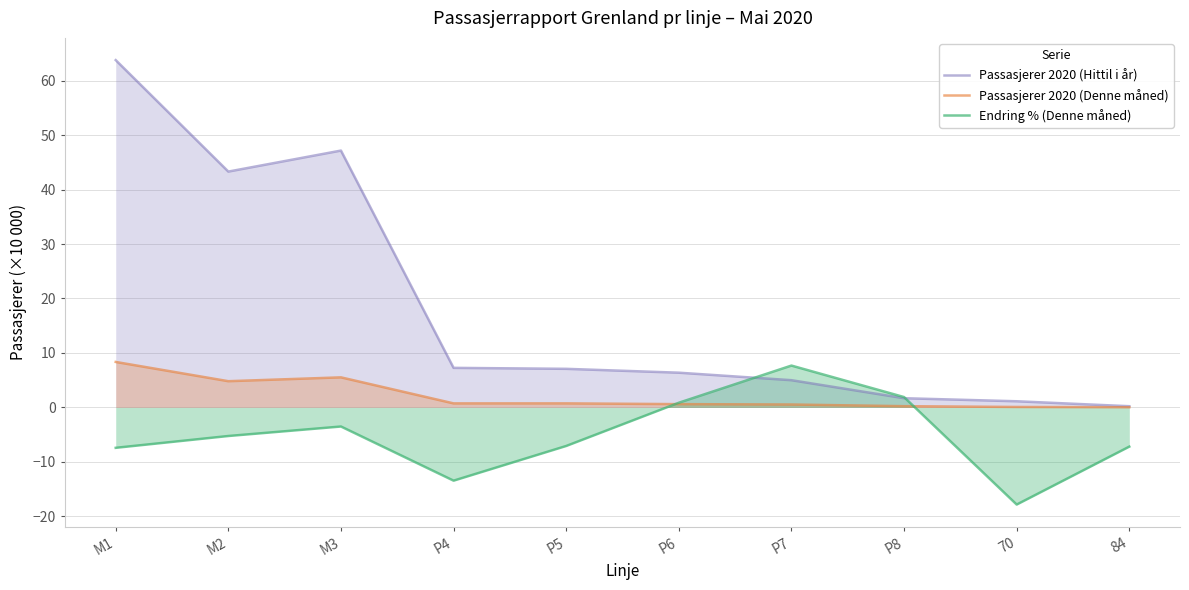

Where does the Passasjerer 2020 (Hittil i år) series first go above 7?

M1